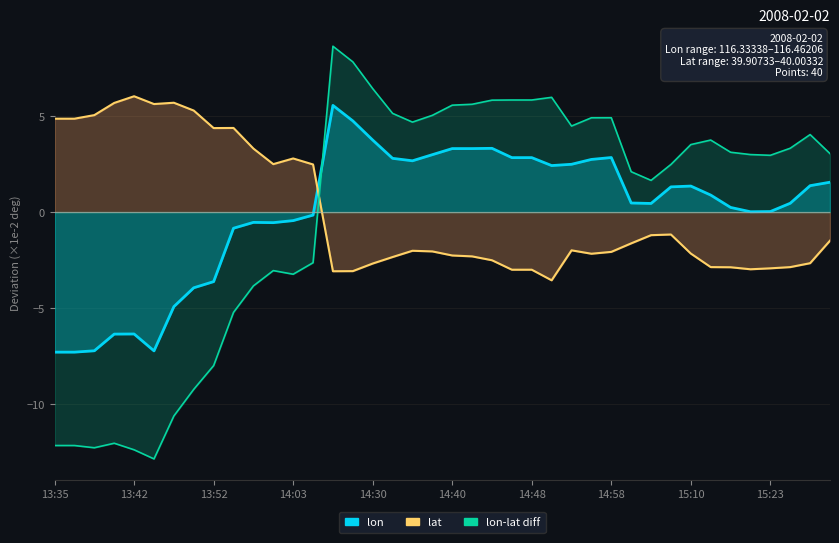

The value of lon at 14:05 is -0.2. True or false?

False